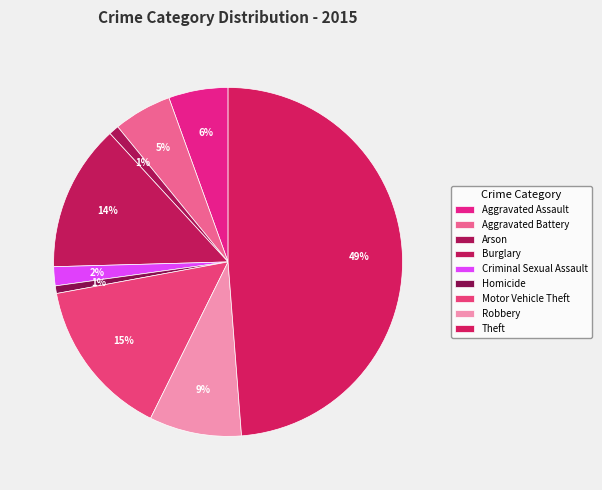

True or false: Robbery accounts for 9% of the total.

True